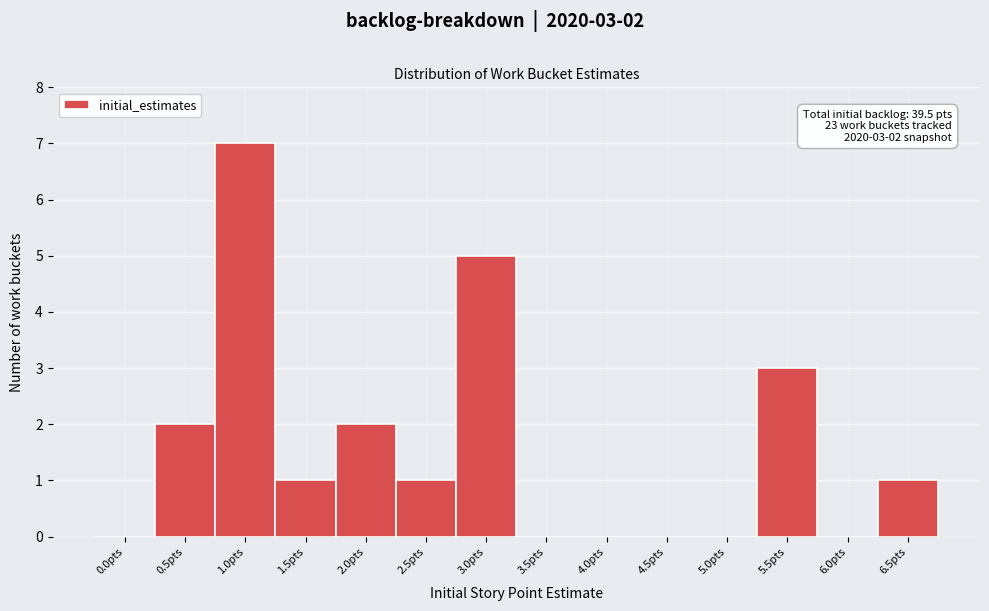

Reading left to right, transcribe all the data shown in this chart.

0.0pts=0	0.5pts=2	1.0pts=7	1.5pts=1	2.0pts=2	2.5pts=1	3.0pts=5	3.5pts=0	4.0pts=0	4.5pts=0	5.0pts=0	5.5pts=3	6.0pts=0	6.5pts=1